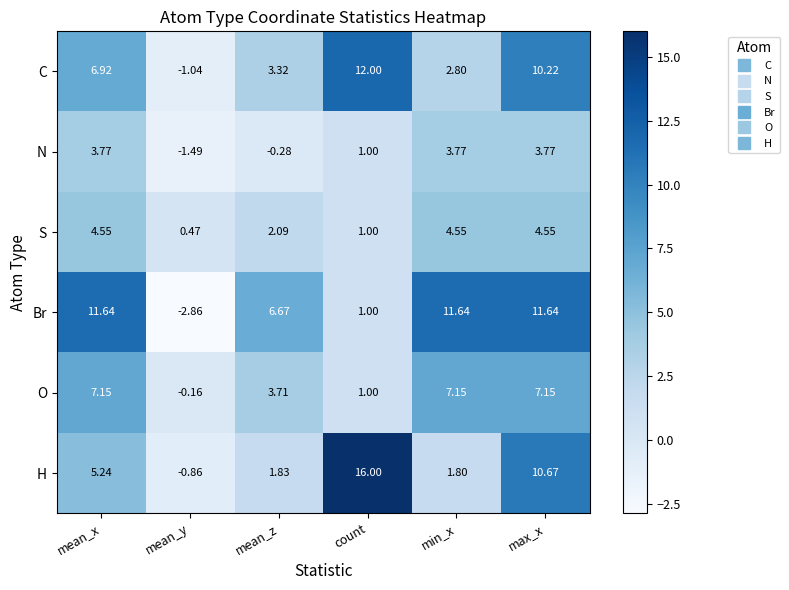

Which label corresponds to the largest value in the chart?

count